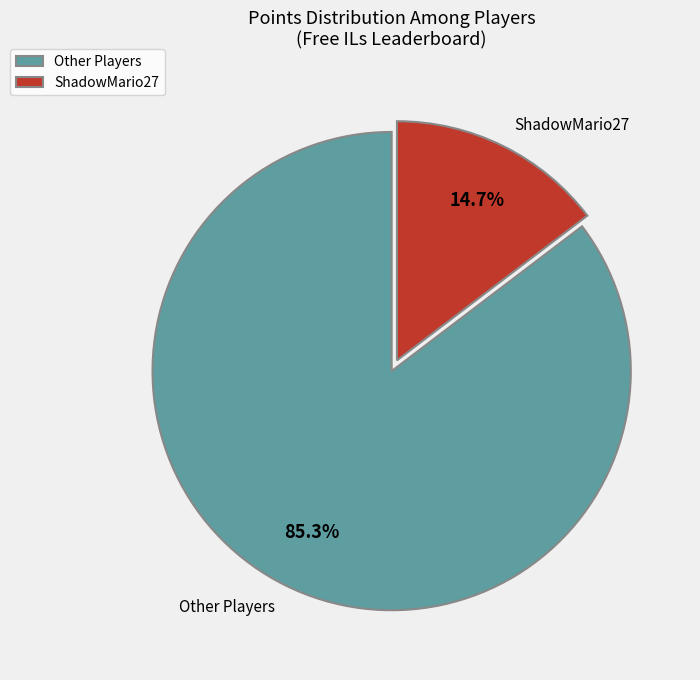

What is the ratio of the value at Other Players to the value at ShadowMario27?

5.8